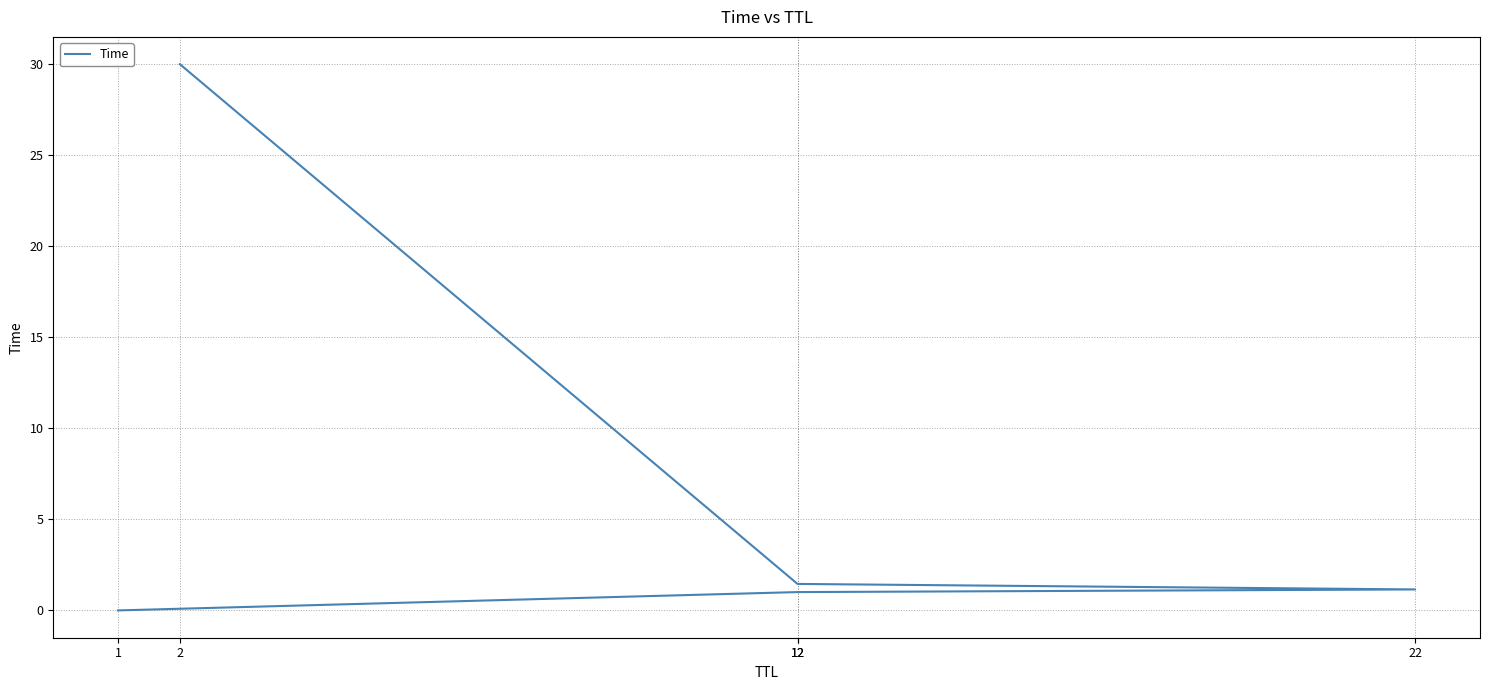

Which has a higher value, 12 or 2?

2